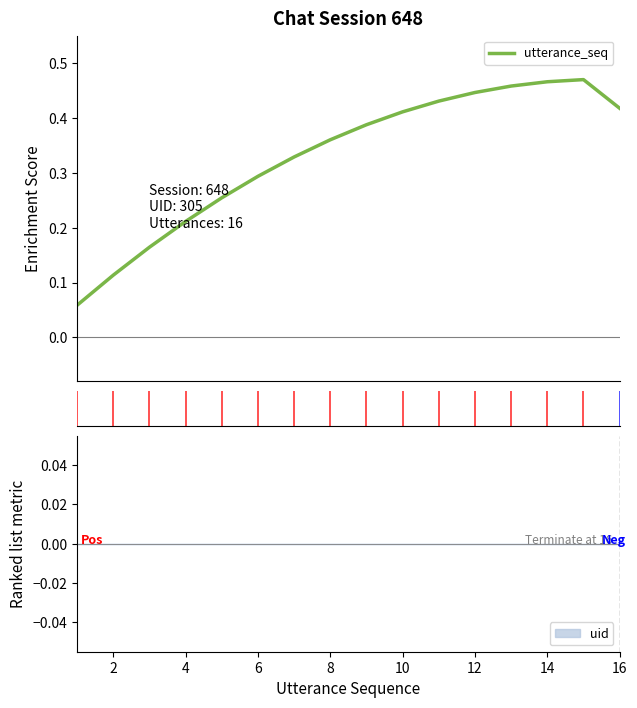

What value does the data have at 10?

0.4